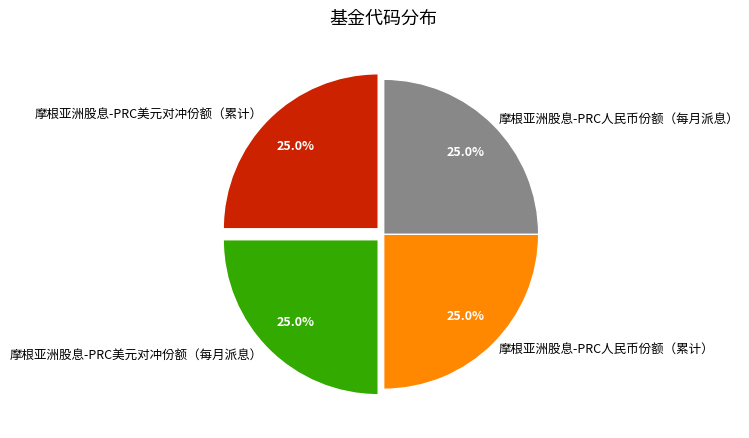

Approximately how many times larger is the value at 摩根亚洲股息-PRC美元对冲份额（累计） compared to 摩根亚洲股息-PRC美元对冲份额（每月派息）?

1.0